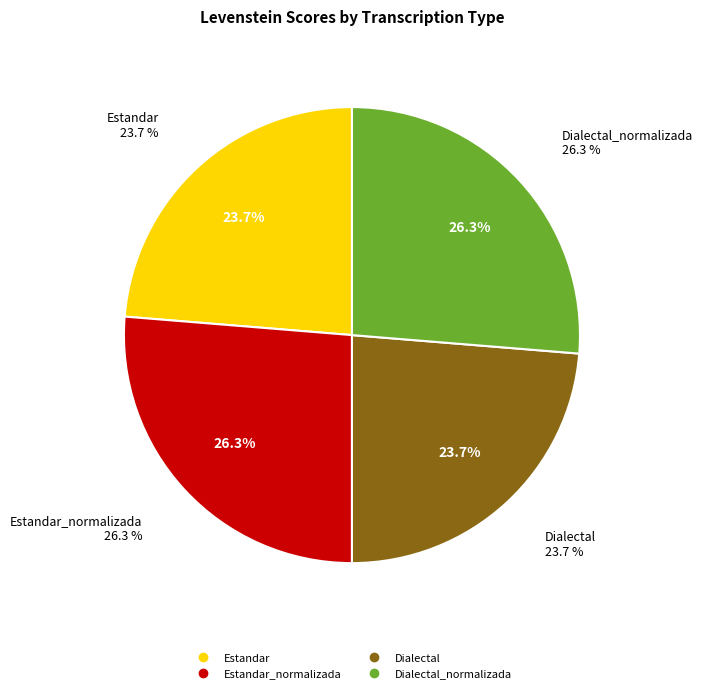

How many slices are in this pie chart?

4